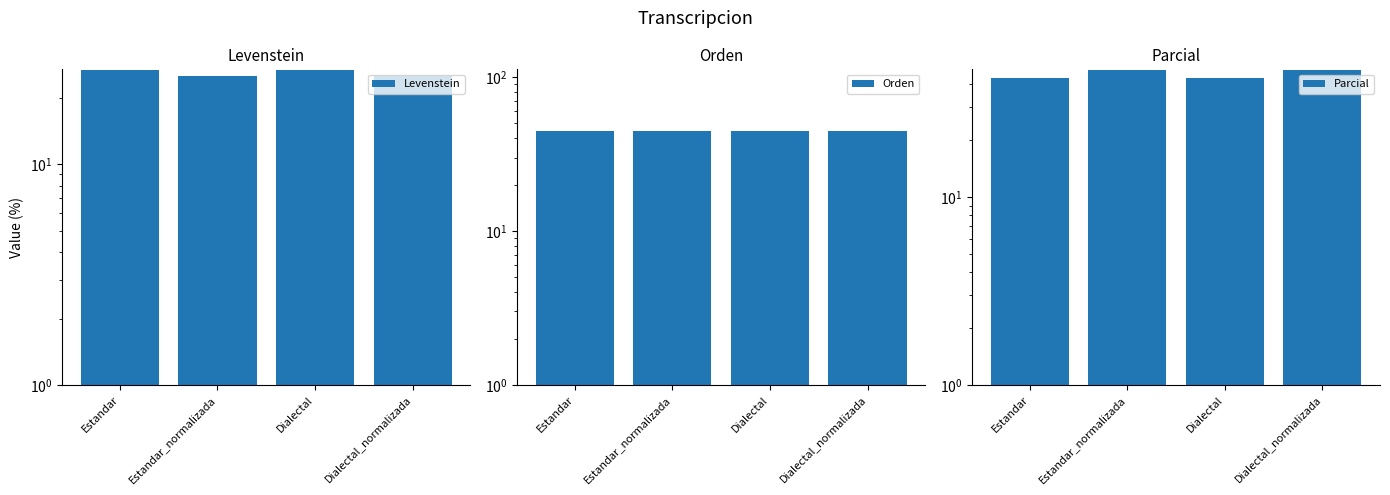

Reading left to right, list all the values displayed in this chart.

Levenstein: 26.8	25.0	26.8	25.0
Orden: 44.8	44.8	44.8	44.8
Parcial: 42.9	47.5	42.9	47.5